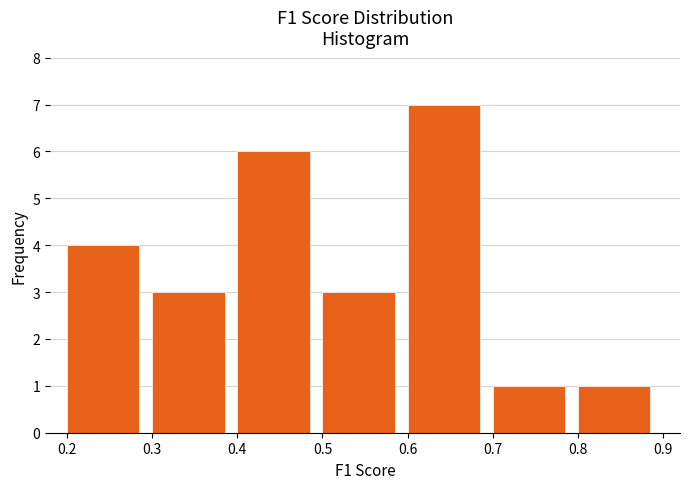

Reading left to right, transcribe this chart: for each bar, give the range it covers on the x-axis and its height. The values are not printed on the chart, so give them approximately, as read against the axis.

0.2 to 0.3: 4
0.3 to 0.4: 3
0.4 to 0.5: 6
0.5 to 0.6: 3
0.6 to 0.7: 7
0.7 to 0.8: 1
0.8 to 0.9: 1